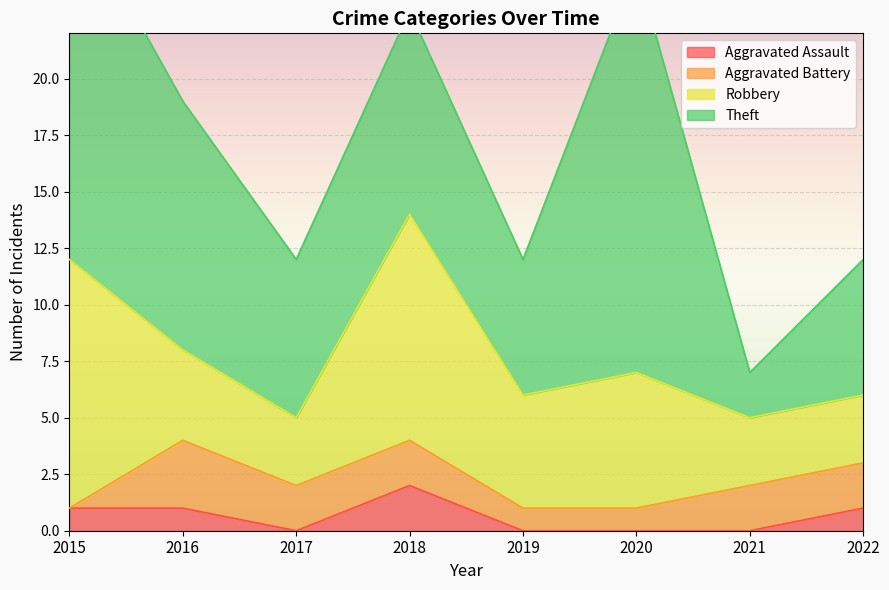

Which series has the largest total across all categories?

Theft